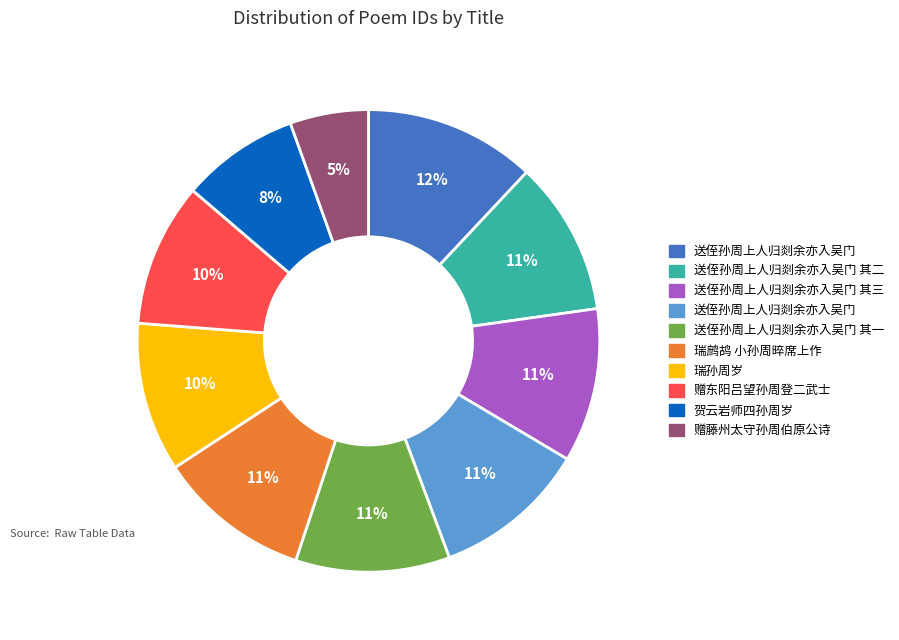

Is there any slice that represents more than half of the pie?

No